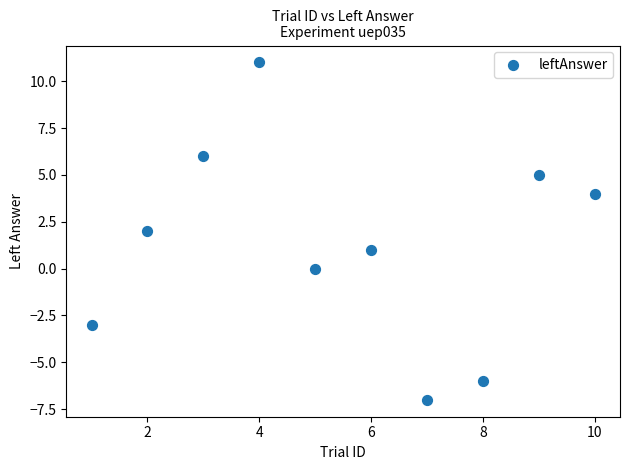

What is the range of X values (max minus min)?

9